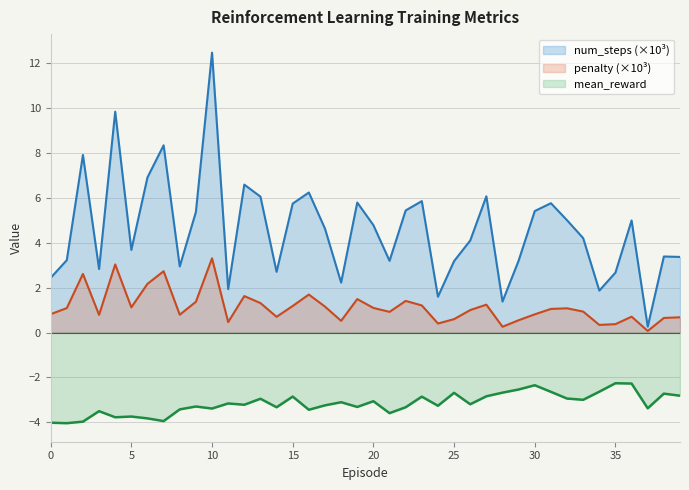

Where does the mean_reward series first go above -3?

13